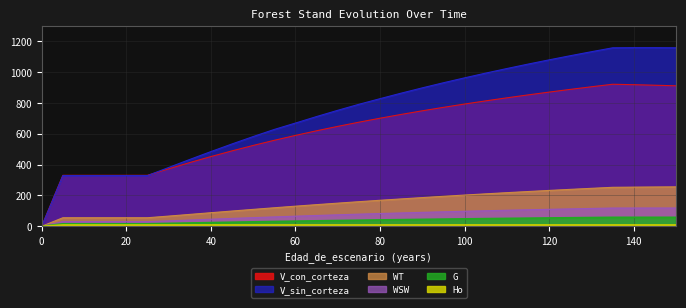

Which series changed the most between 65 and 110?

V_sin_corteza